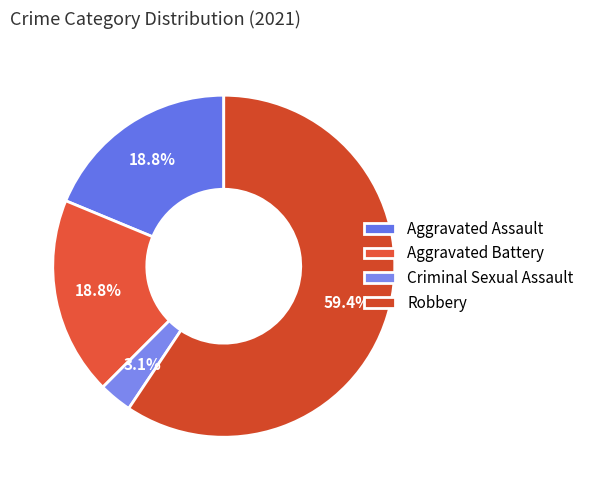

Which slice is the smallest?

Criminal Sexual Assault